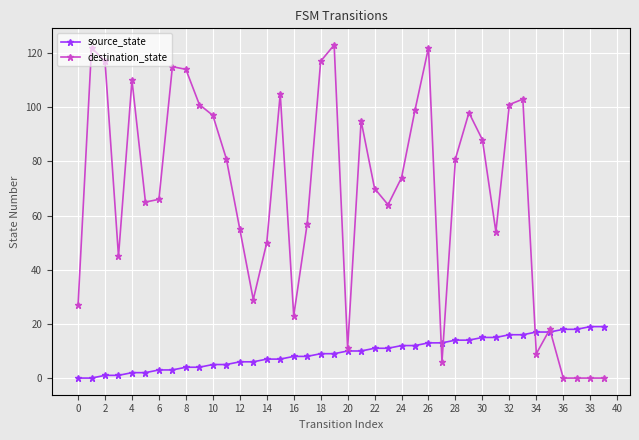

At how many categories does at least one series exceed 51?

27